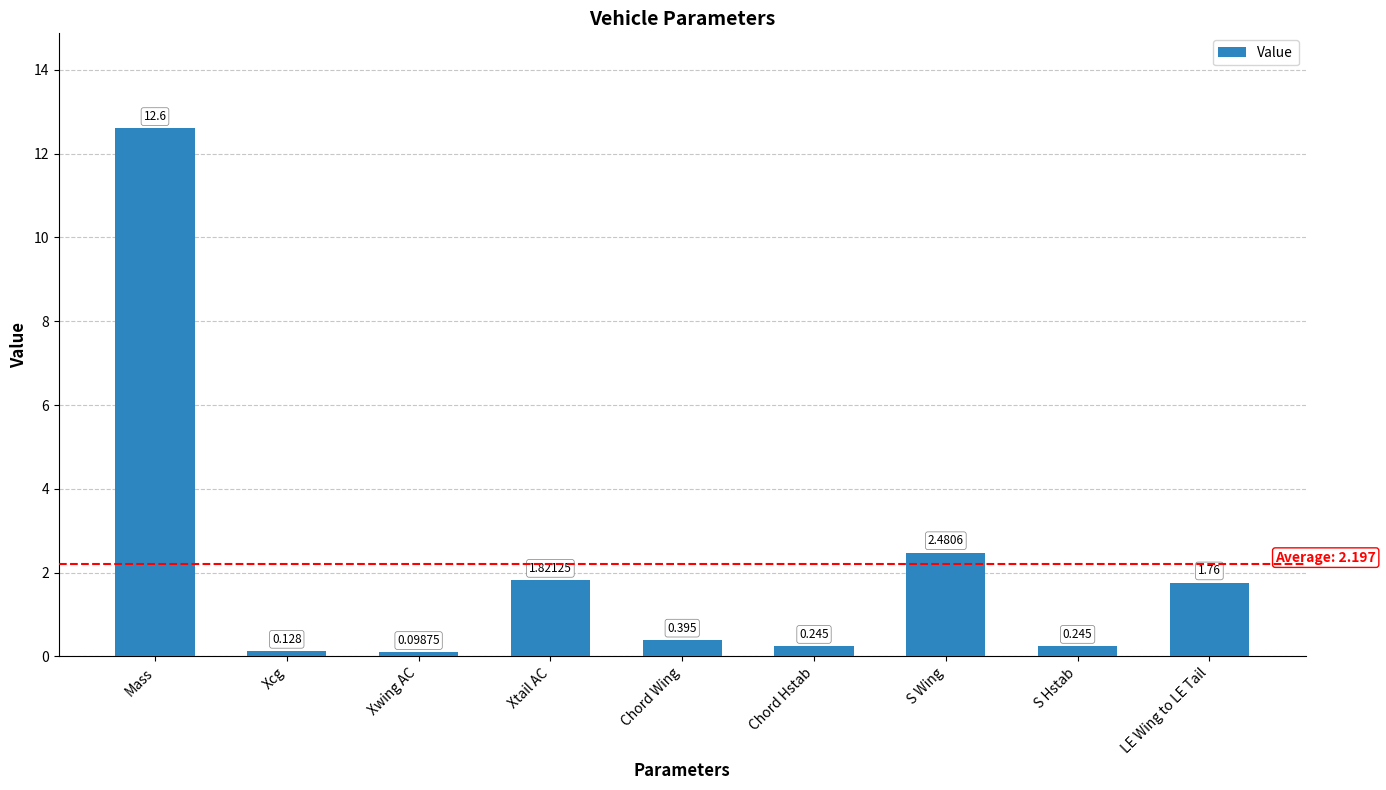

What is the label of the 4th bar from the left?

Xtail AC